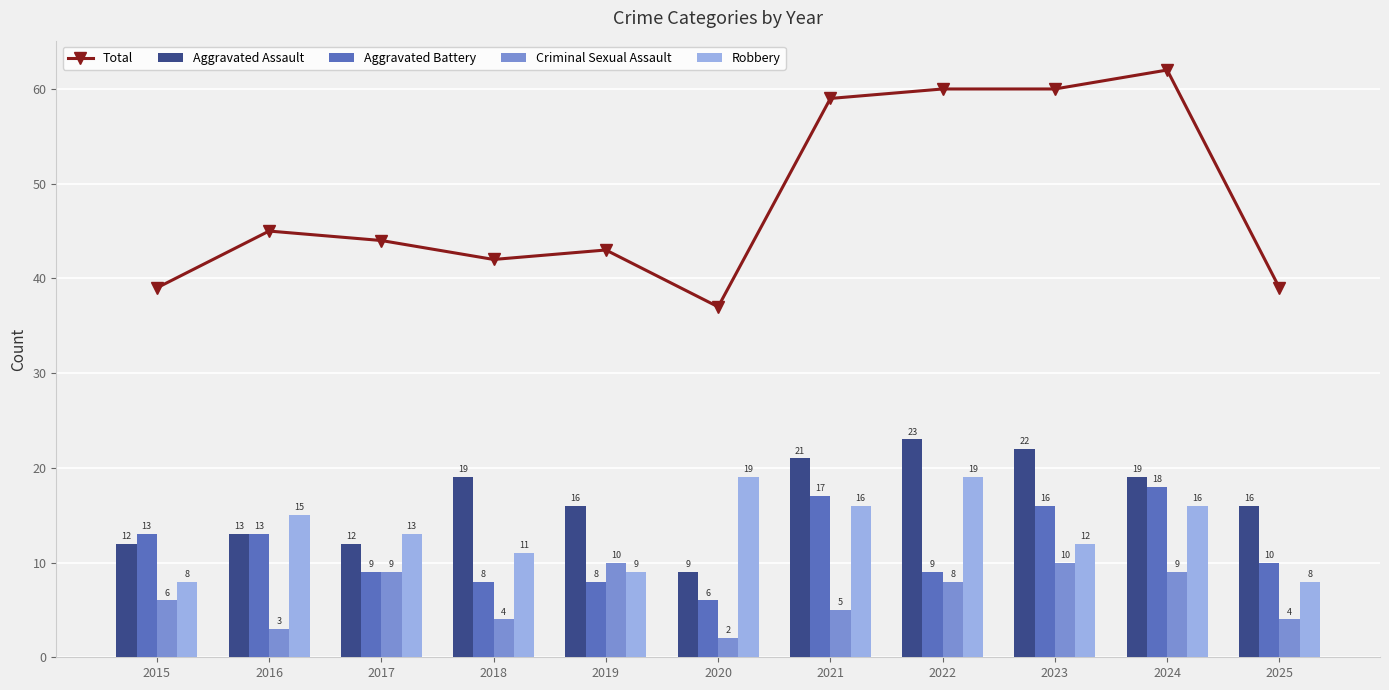

Are the bars grouped side by side (vs. stacked)?

Yes